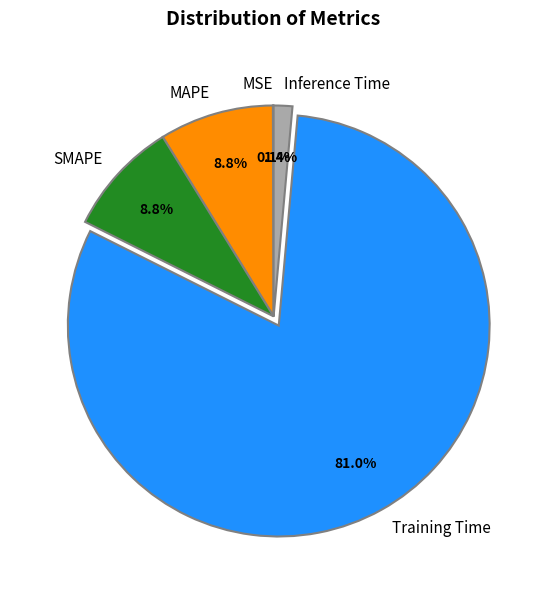

What portion of the pie excludes SMAPE?

91.2%